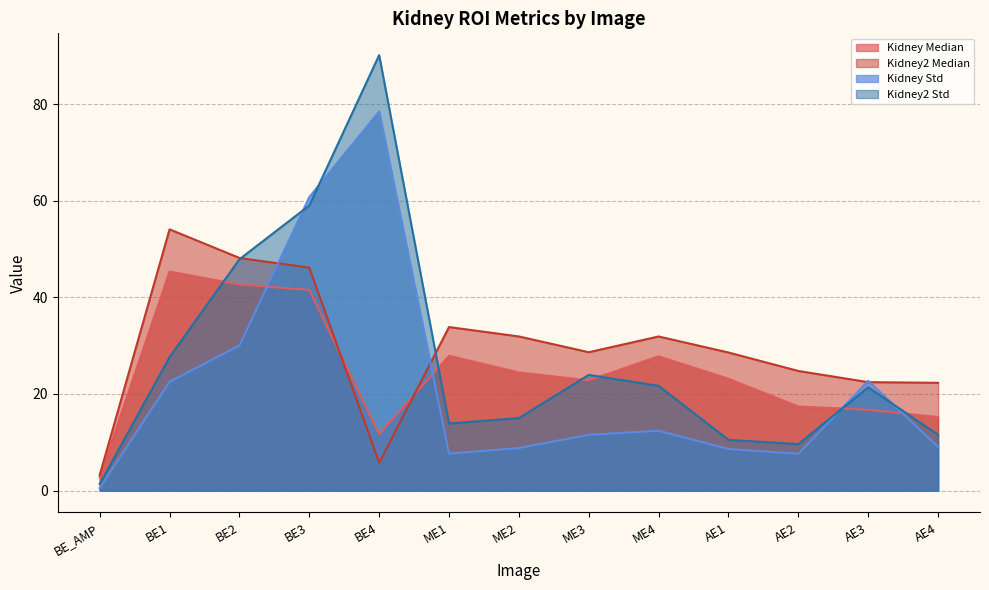

Reading left to right, what are all the values shown in this chart?

Kidney Median: 2.8	45.3	42.6	41.5	11.7	27.9	24.5	22.8	27.8	23.1	17.4	16.7	15.2
Kidney2 Median: 3.2	54.1	48.1	46.1	5.8	33.8	31.9	28.6	31.9	28.6	24.8	22.4	22.3
Kidney Std: 0.5	22.5	30.0	60.7	78.5	7.6	8.8	11.6	12.4	8.6	7.6	22.7	9.0
Kidney2 Std: 1.4	27.6	47.9	59.0	90.1	13.9	15.0	23.9	21.7	10.5	9.6	21.4	11.6